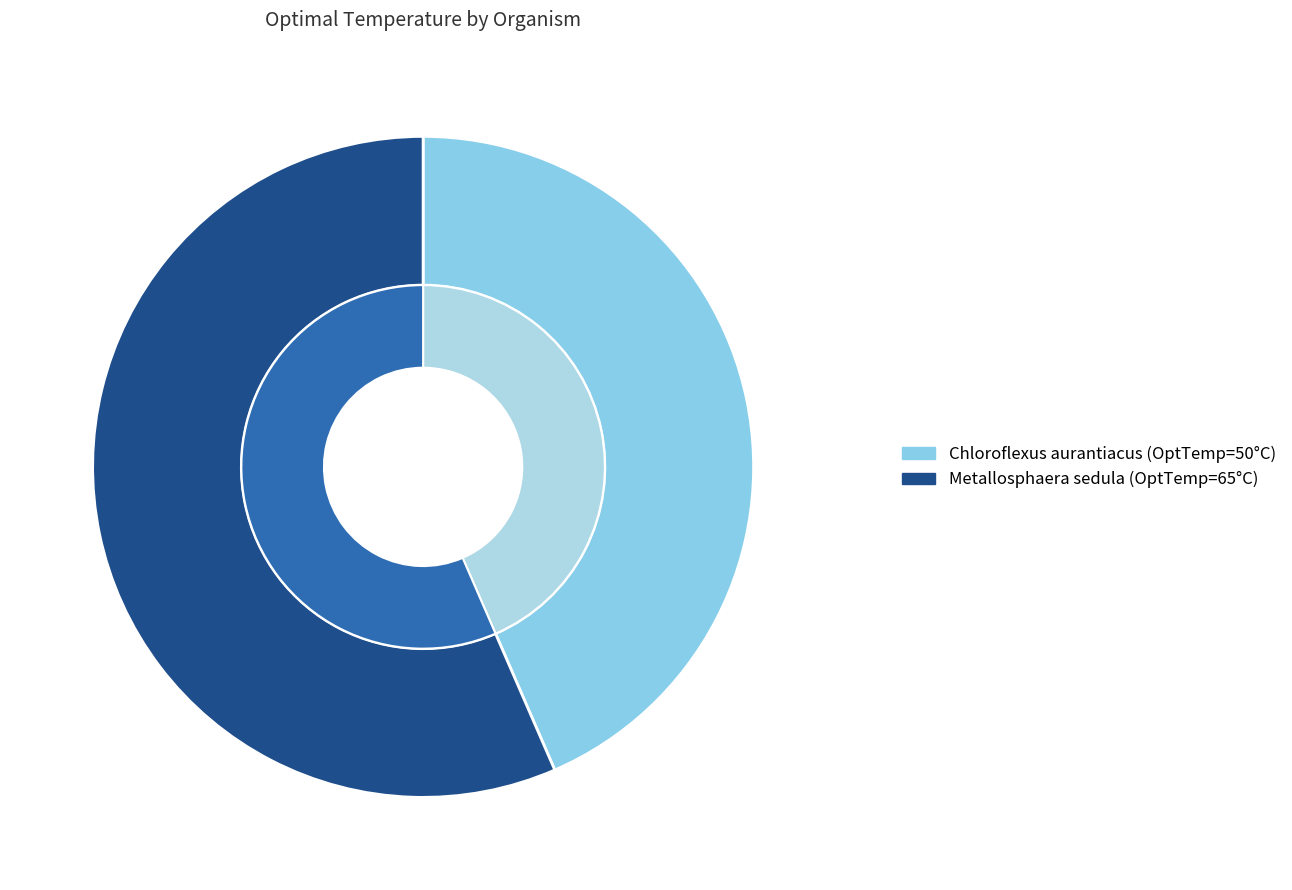

How many segments does this pie chart have?

2